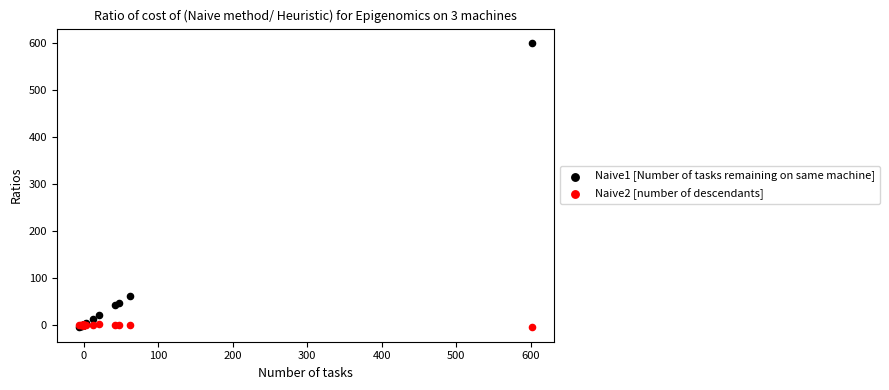

Across all series, what Y value is closest to 297?

62.3